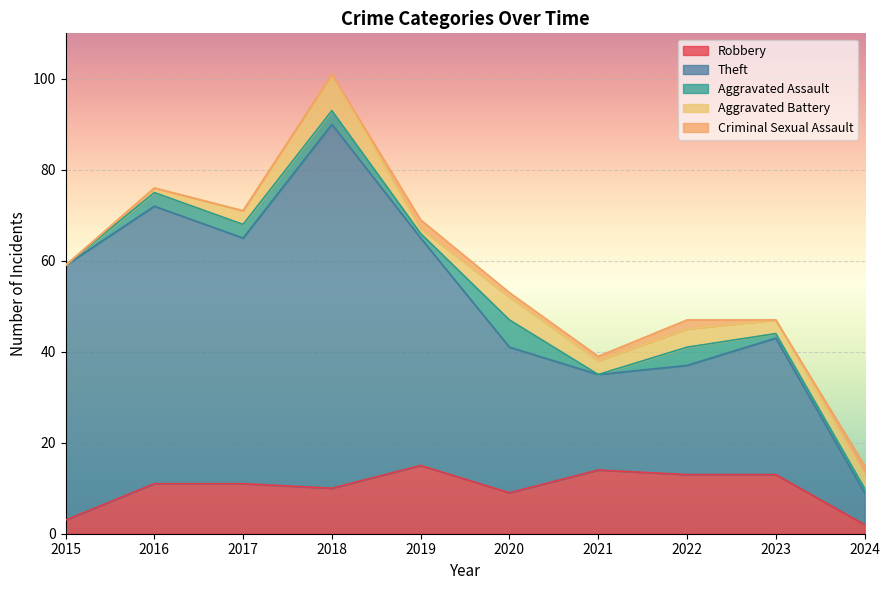

The value of Robbery at 2016 is 11. True or false?

True